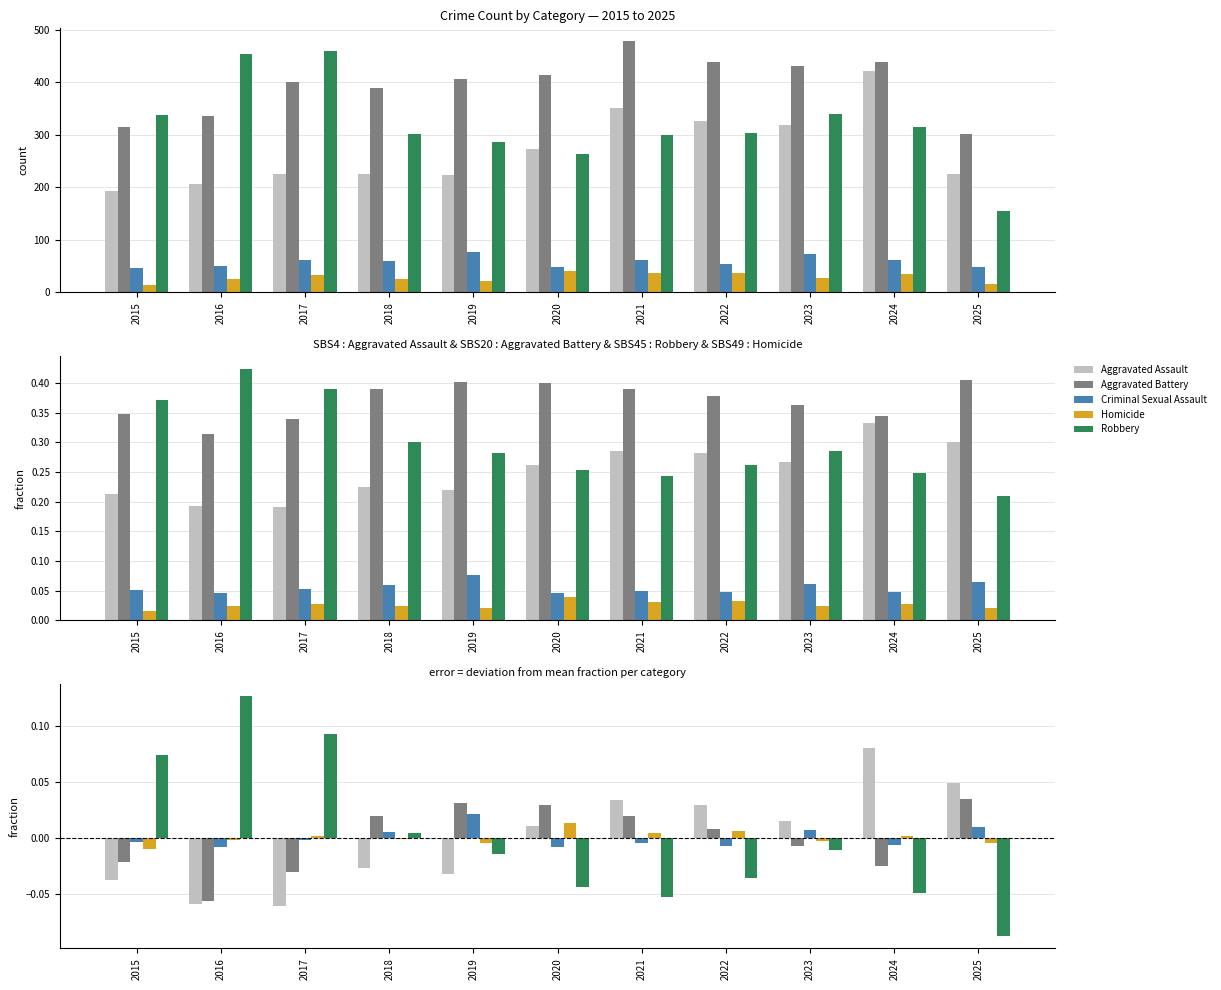

At which category is the sum across all series the highest?

2021